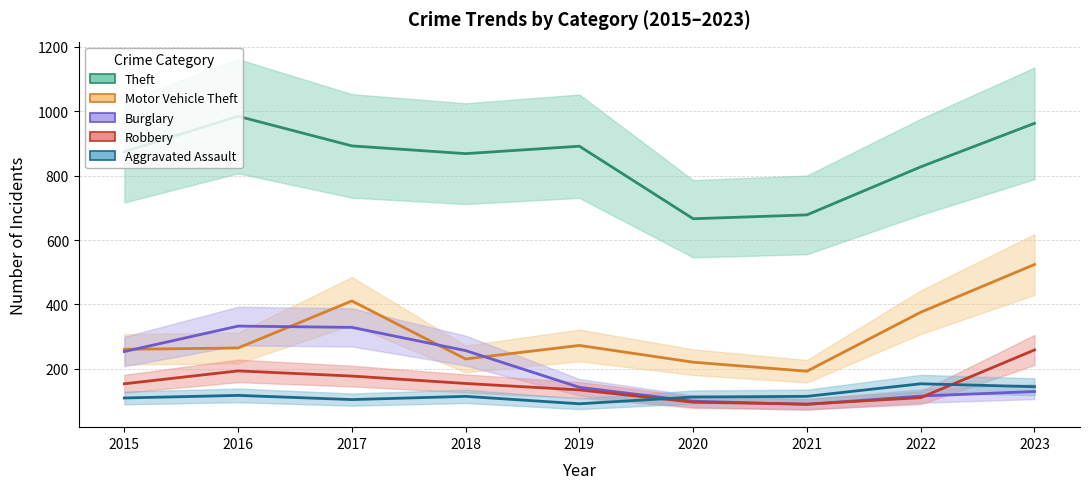

True or false: Aggravated Assault has a value of 158 at 2018.

False